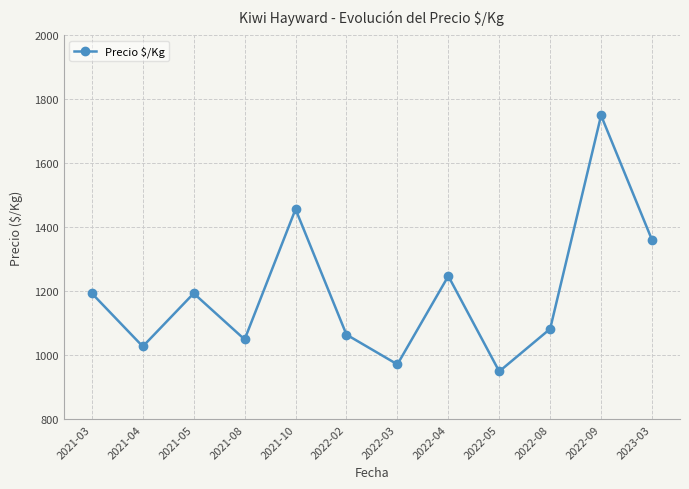

How many data points are less than 1194?

6